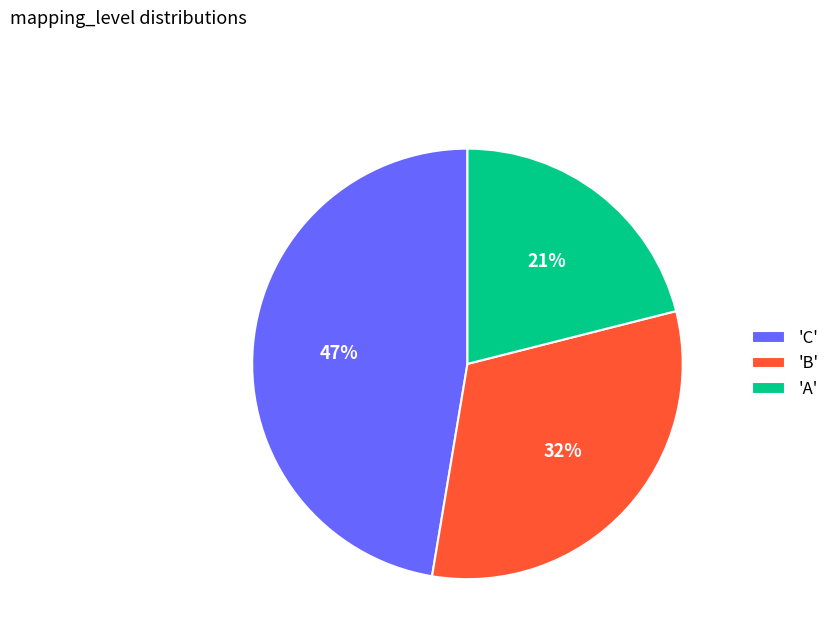

To the nearest percent, what is the difference between the largest and smallest slice percentages?

26%